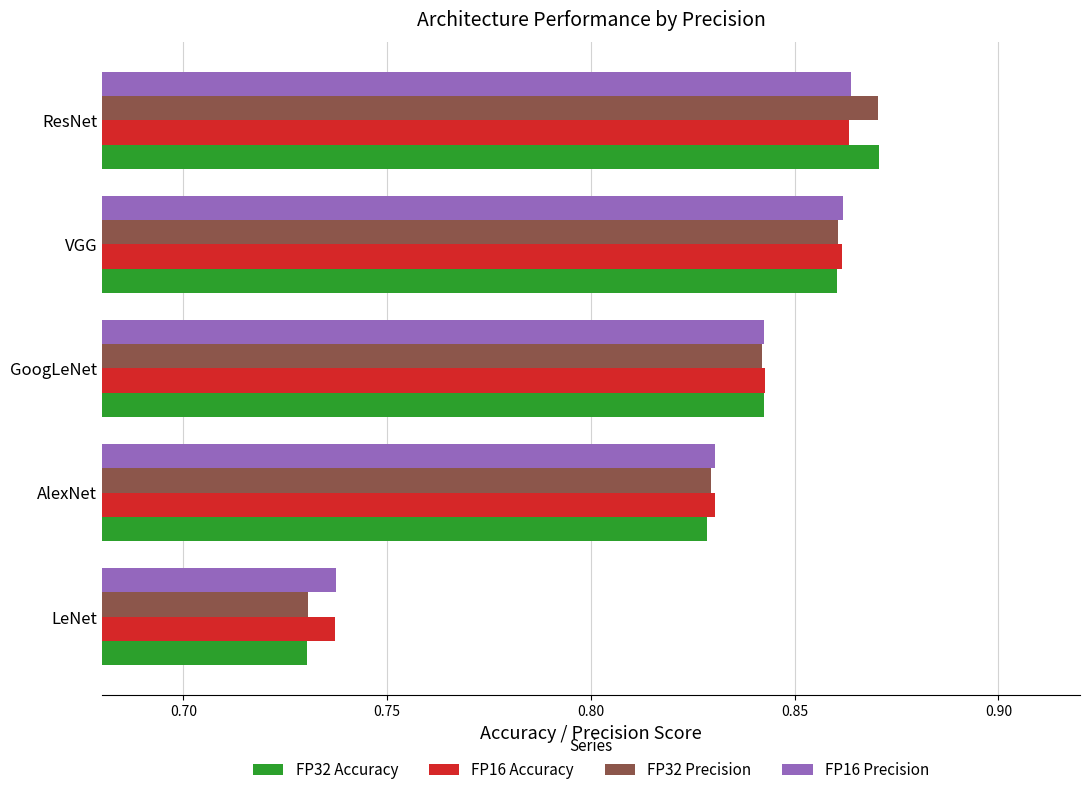

What is the sum of the FP32 Precision values at LeNet and VGG?

1.6